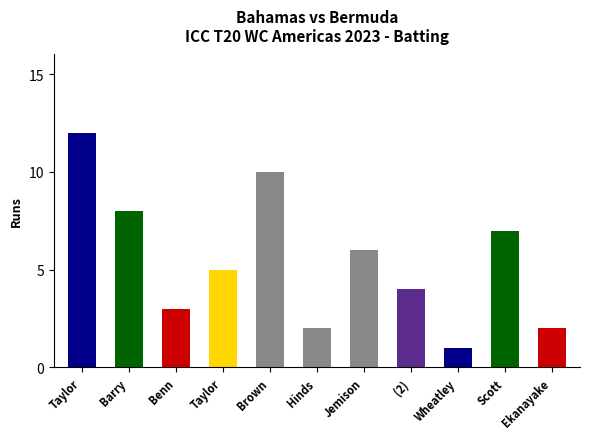

Which series has the largest range (max minus min)?

Bermuda